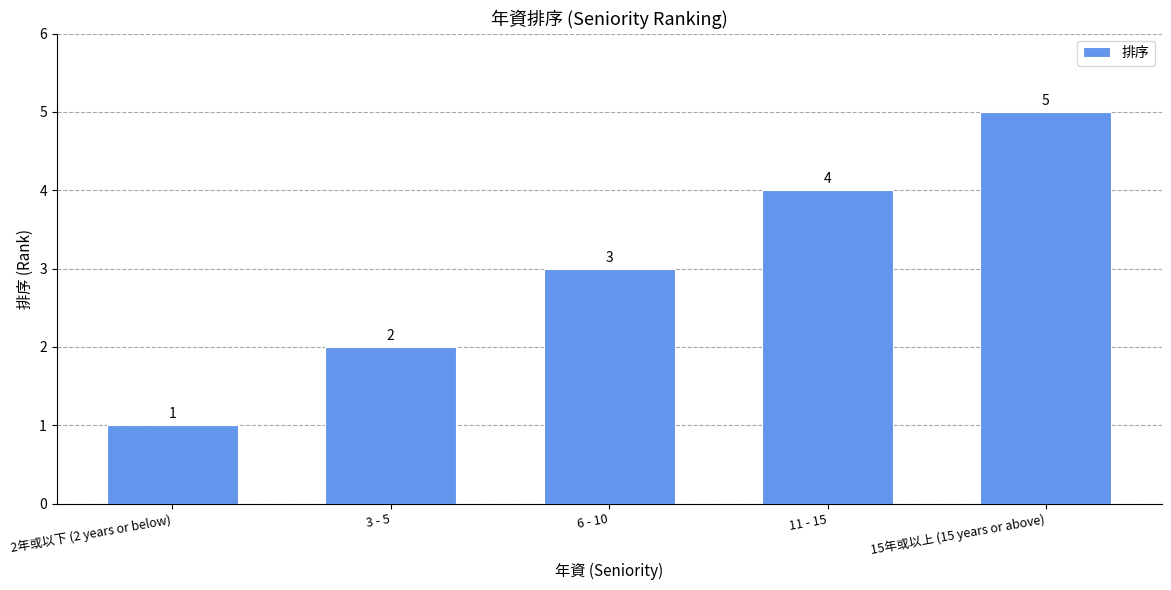

What is the difference between the values at 15年或以上 (15 years or above) and 2年或以下 (2 years or below)?

4